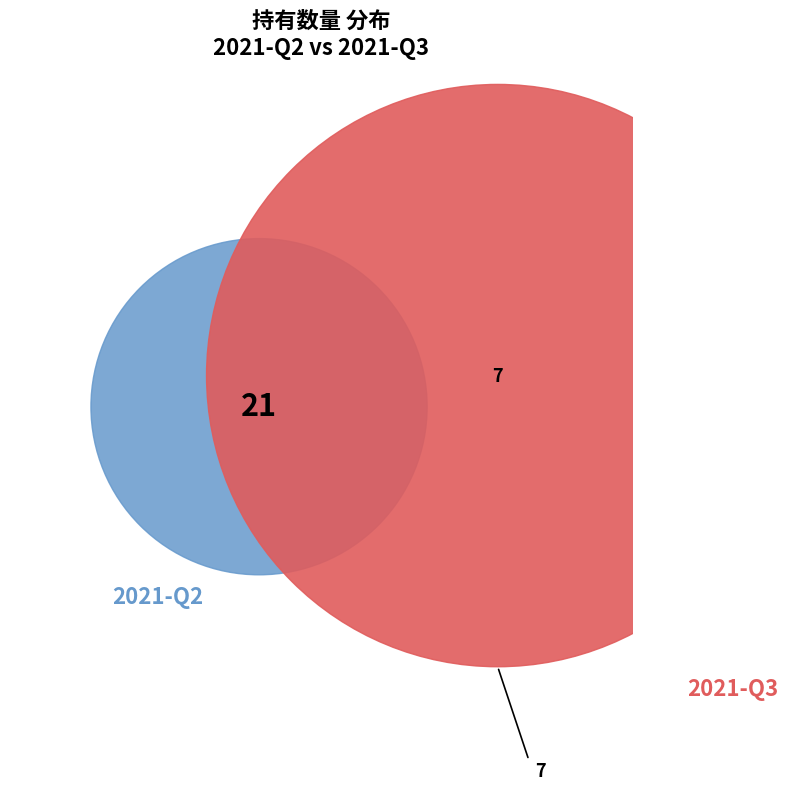

True or false: 2021-Q2 accounts for 75% of the total.

True